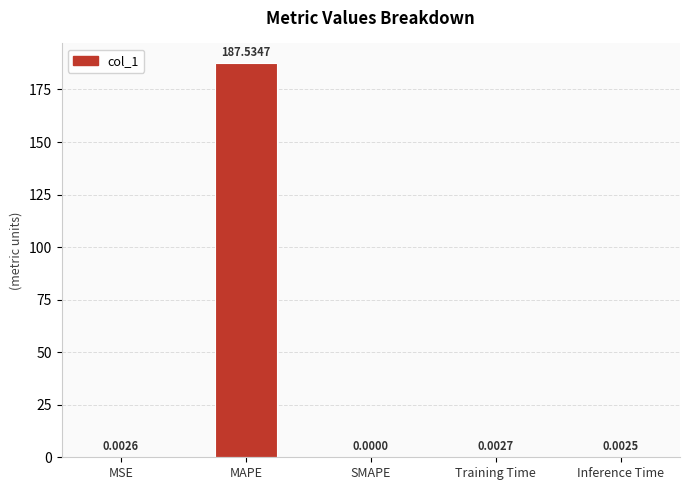

Which category has the highest value across all series?

MAPE